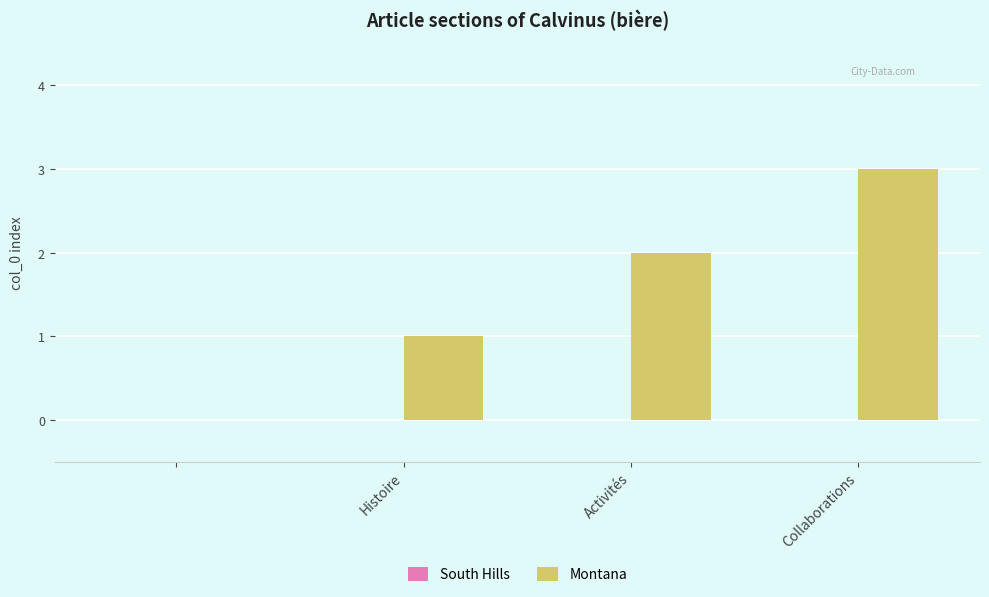

What is the sum of all values?

6